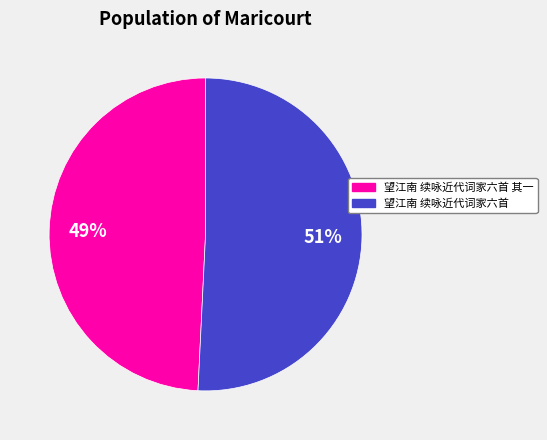

To the nearest percent, what percentage of the pie is 望江南 续咏近代词家六首 其一?

49%